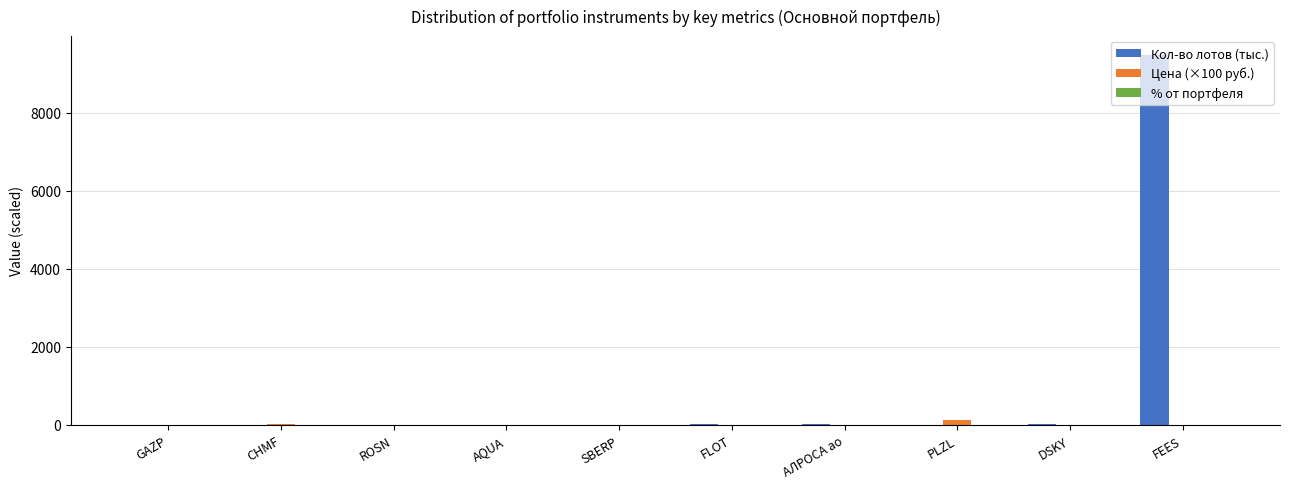

Which series has the largest total across all categories?

Кол-во лотов (тыс.)